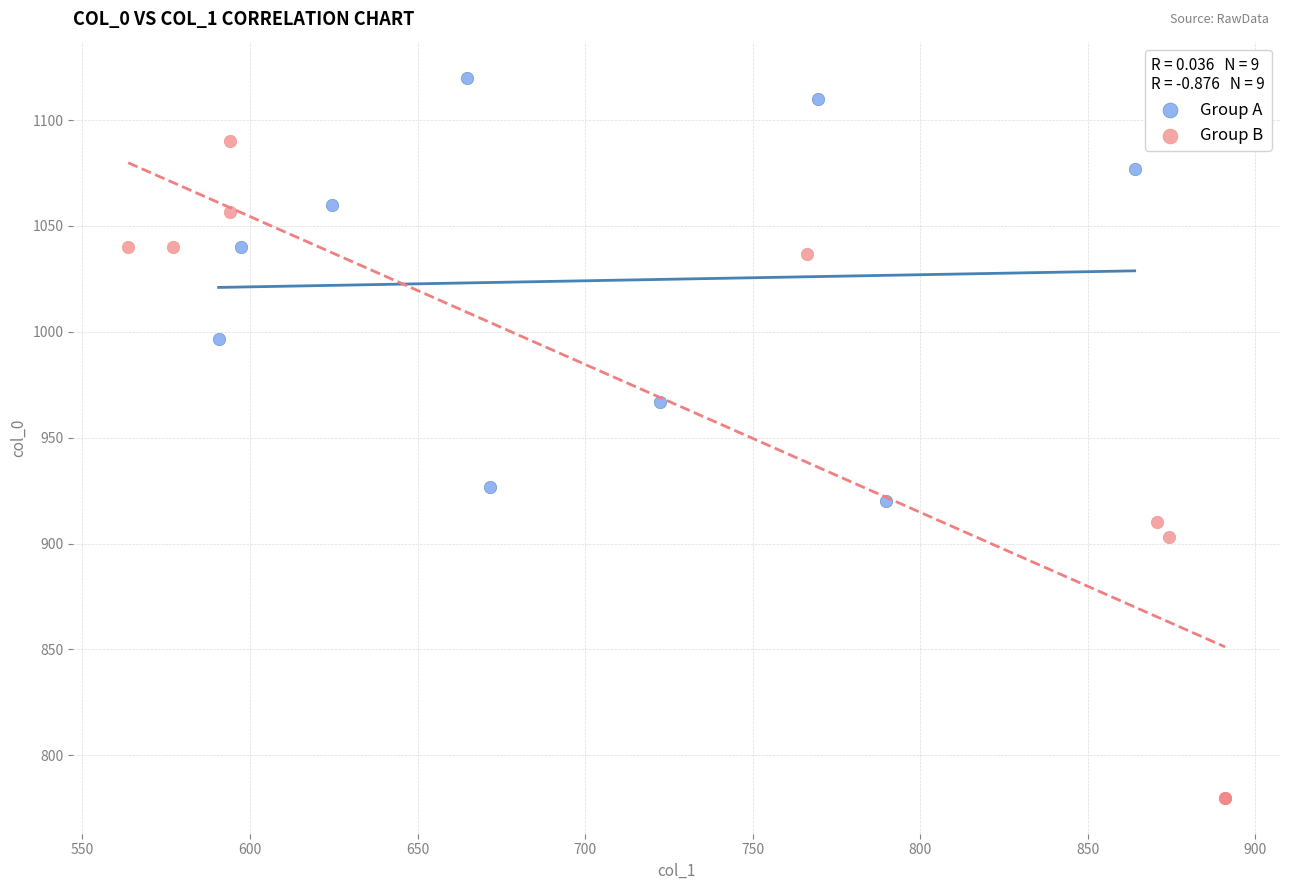

Which series reaches the maximum Y coordinate?

Group A